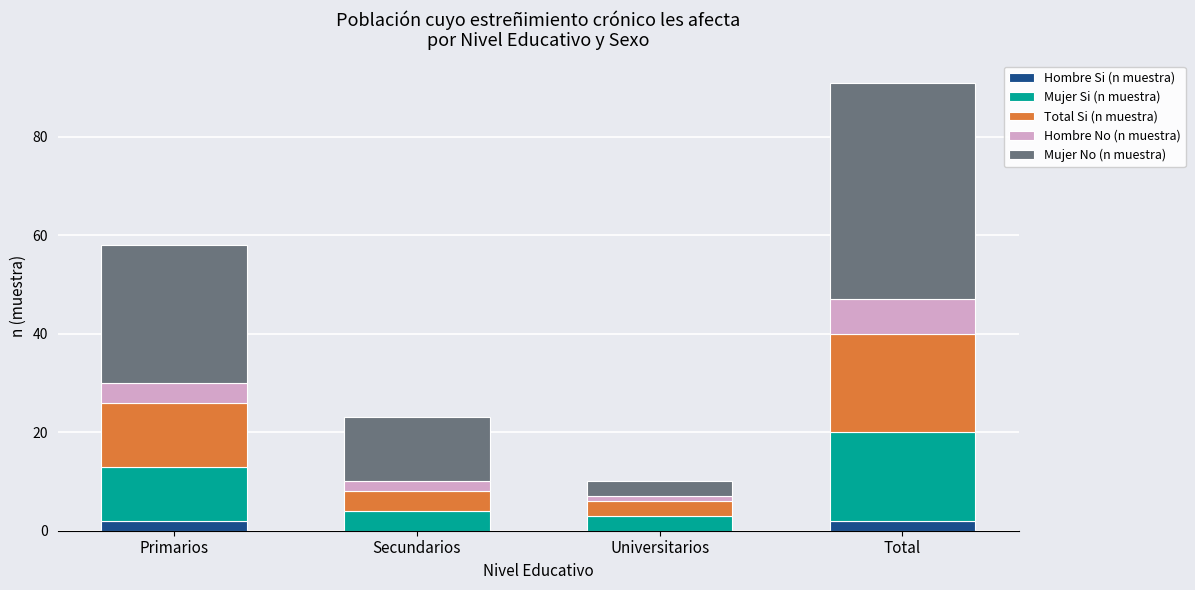

What is the total value across all series at Total?

91